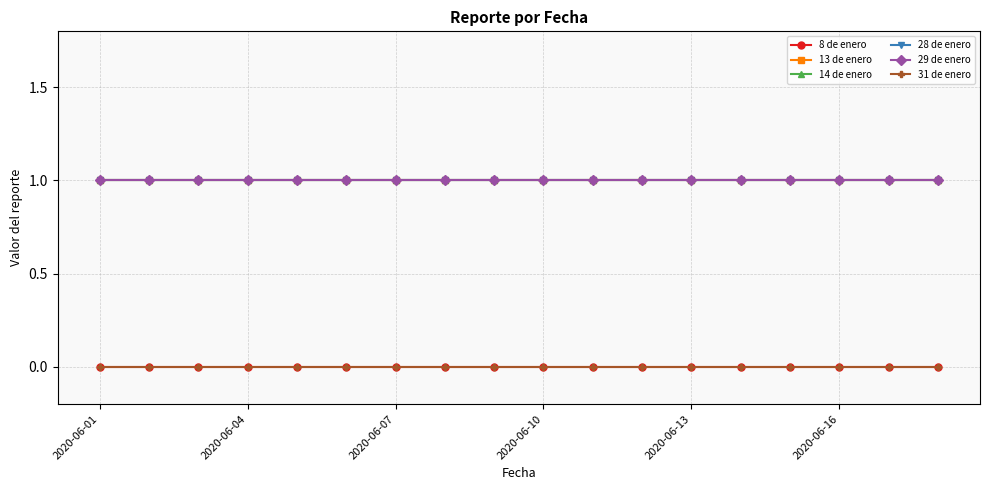

What is the average value of the 14 de enero series?

1